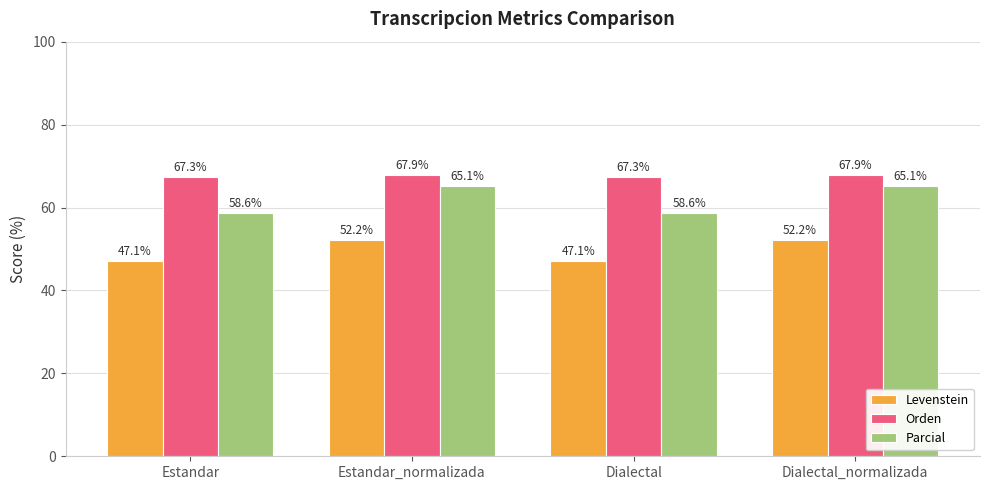

What is the label of the 2nd bar from the right?

Dialectal